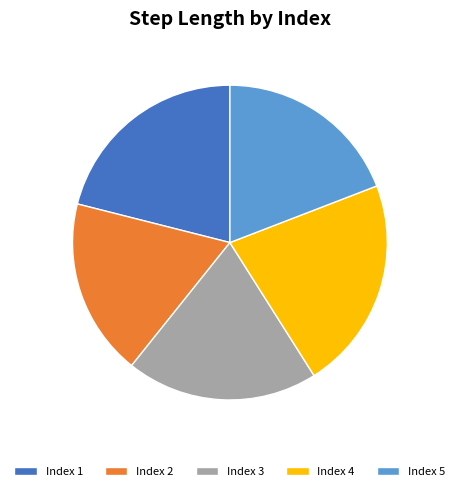

Is the sum of Index 3 and Index 1 greater than half?

No